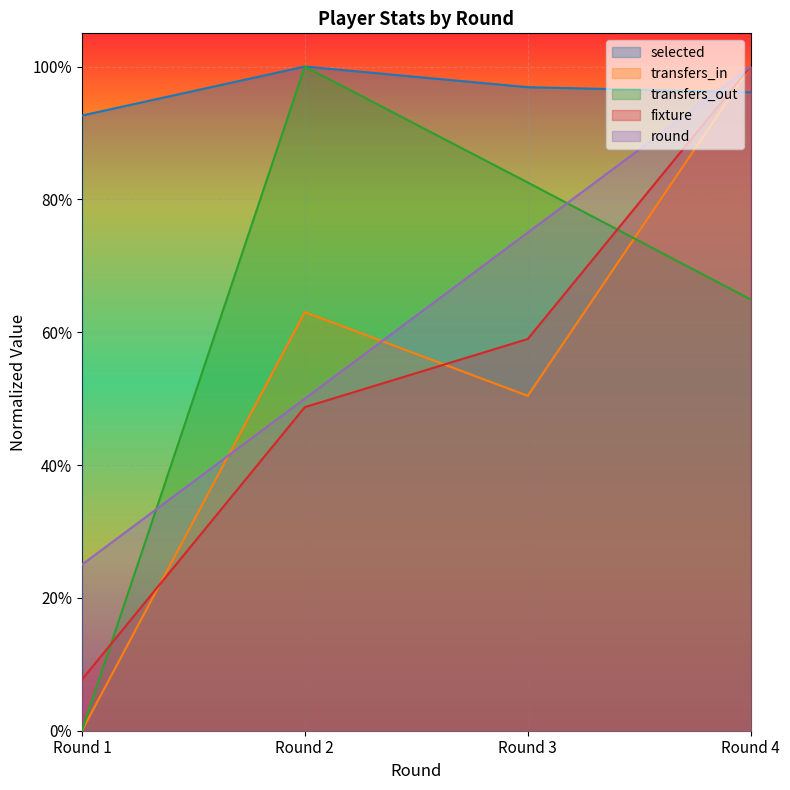

Does the chart display data point markers on the line(s)?

No